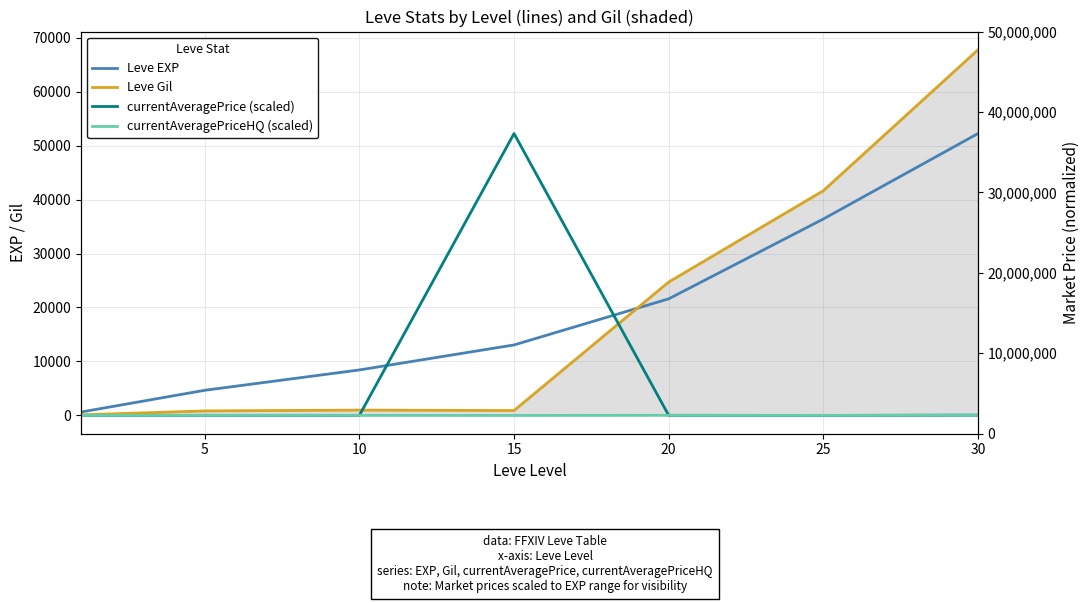

The Leve Gil series shows 1144.1 at 5. True or false?

False